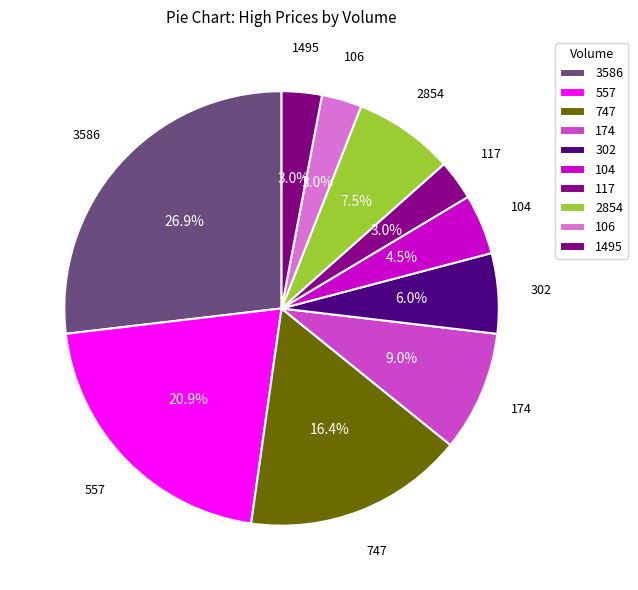

To the nearest percent, what percentage of the pie is 557?

21%